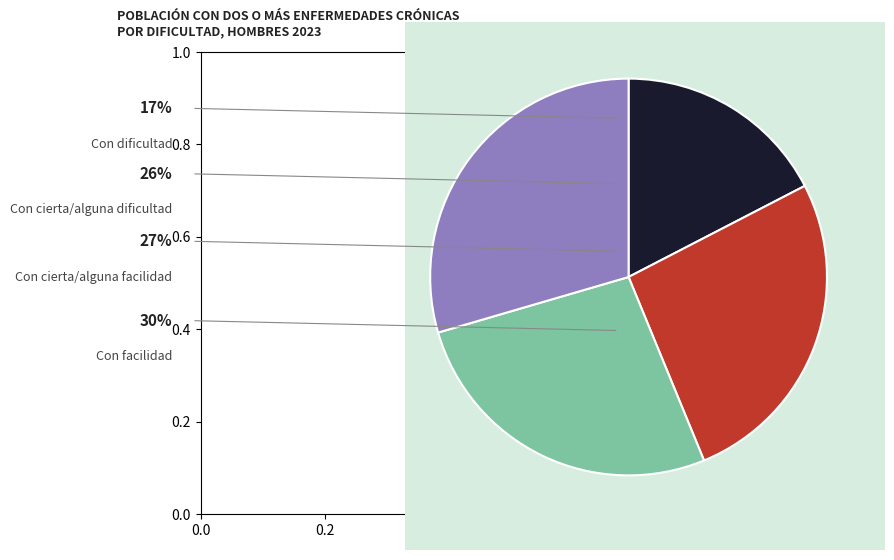

What is the largest slice in the pie chart?

Con facilidad